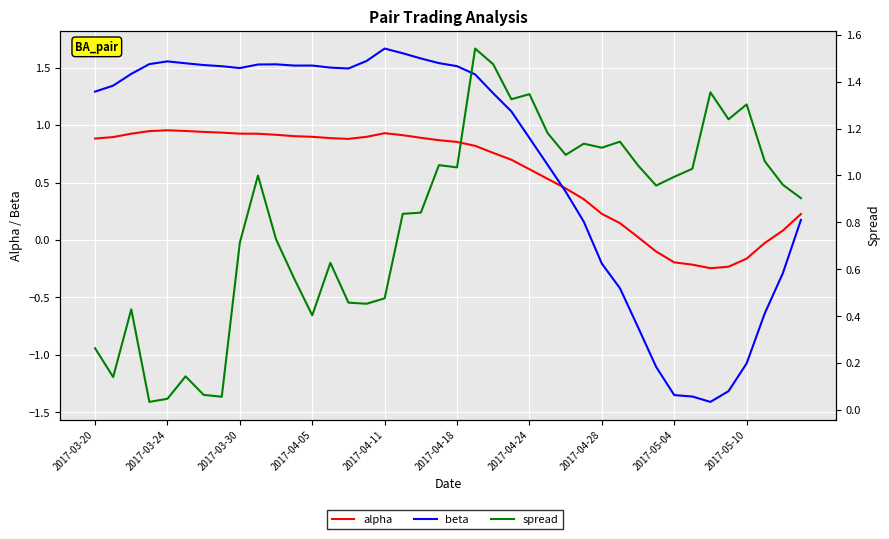

What are all the series names shown in the legend?

alpha, beta, spread